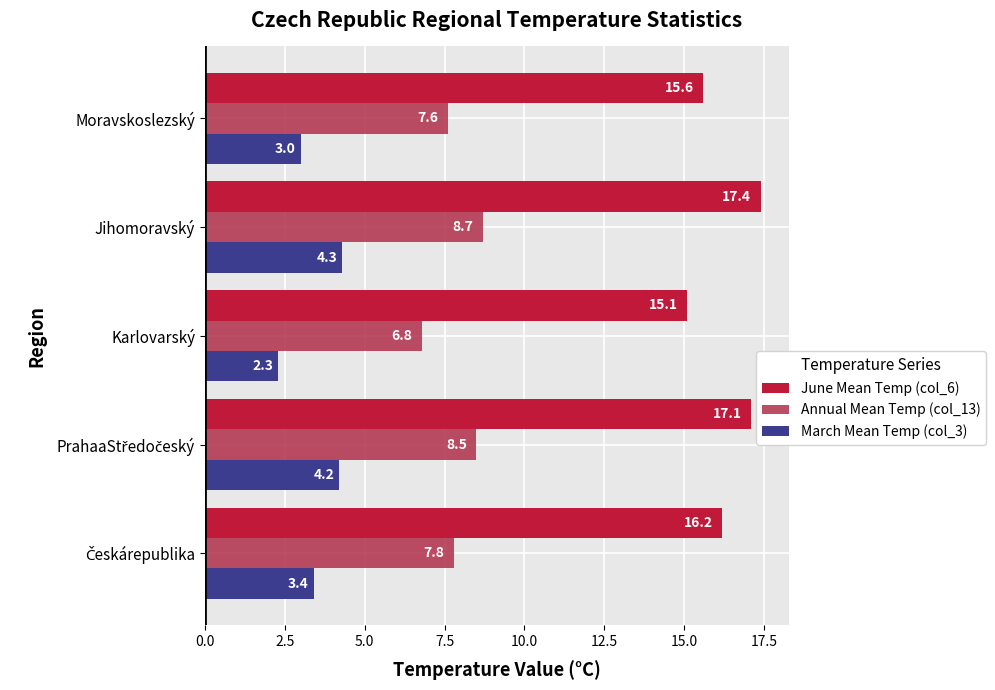

At which category does the chart reach its peak across all series?

Jihomoravský